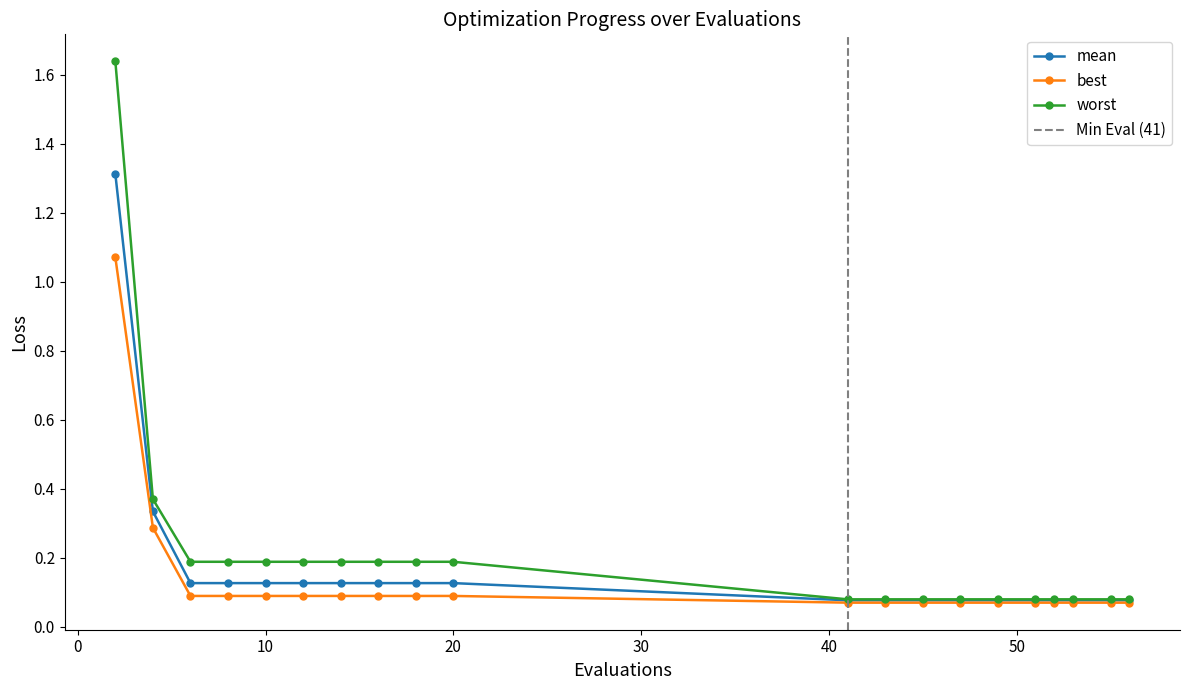

What is the highest value of the worst series?

1.6